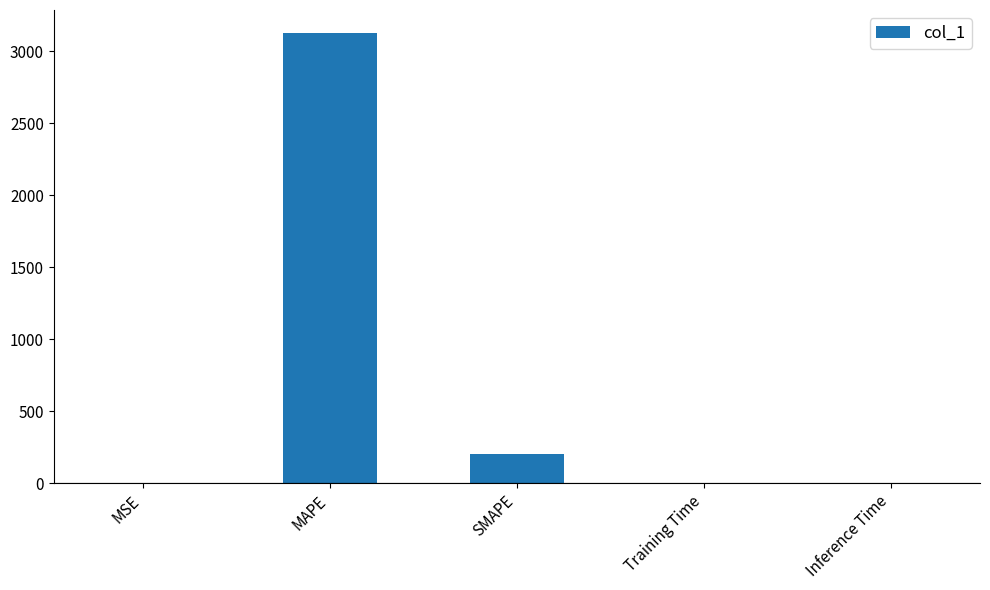

Are the bars horizontal?

No